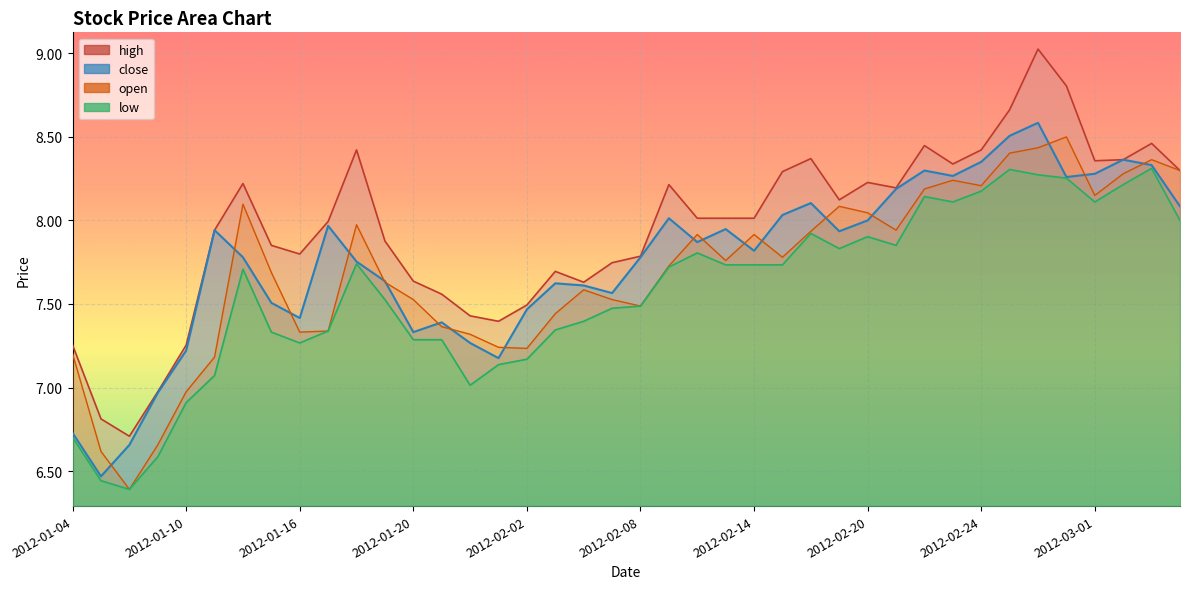

What is the sum of all open values?

308.0